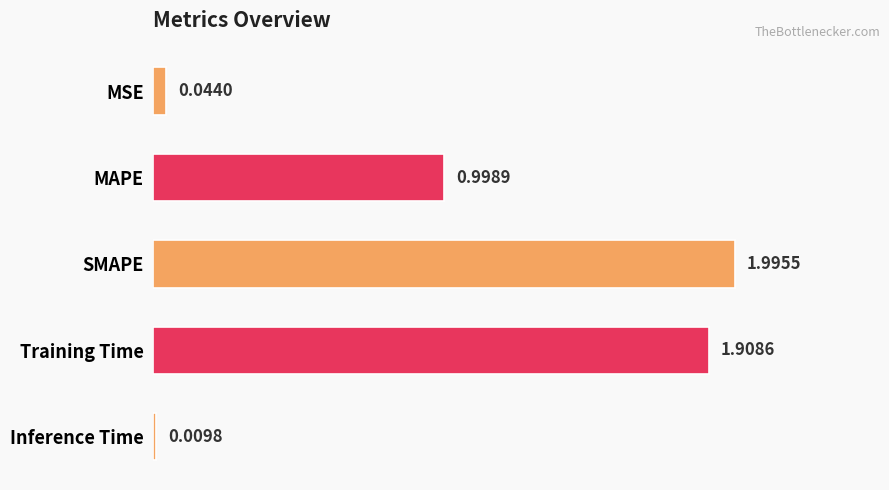

List the labels in order of value, smallest first.

Inference Time, MSE, MAPE, Training Time, SMAPE